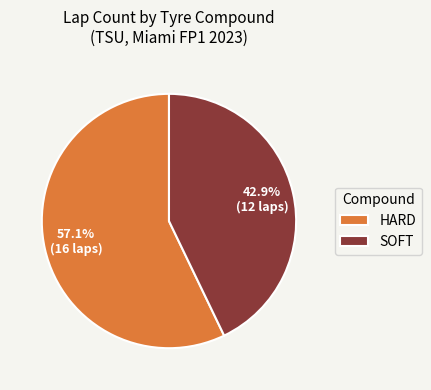

Which category has the biggest portion of the pie?

HARD